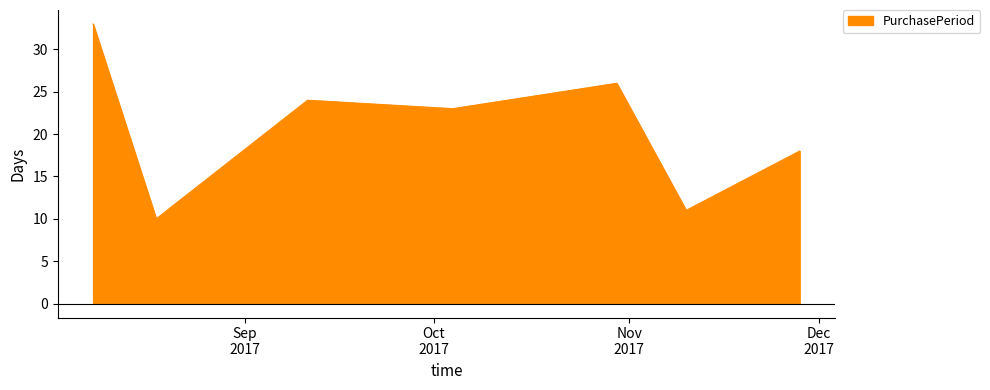

How many interior local valleys (lower than both neighbors) does the data have?

3